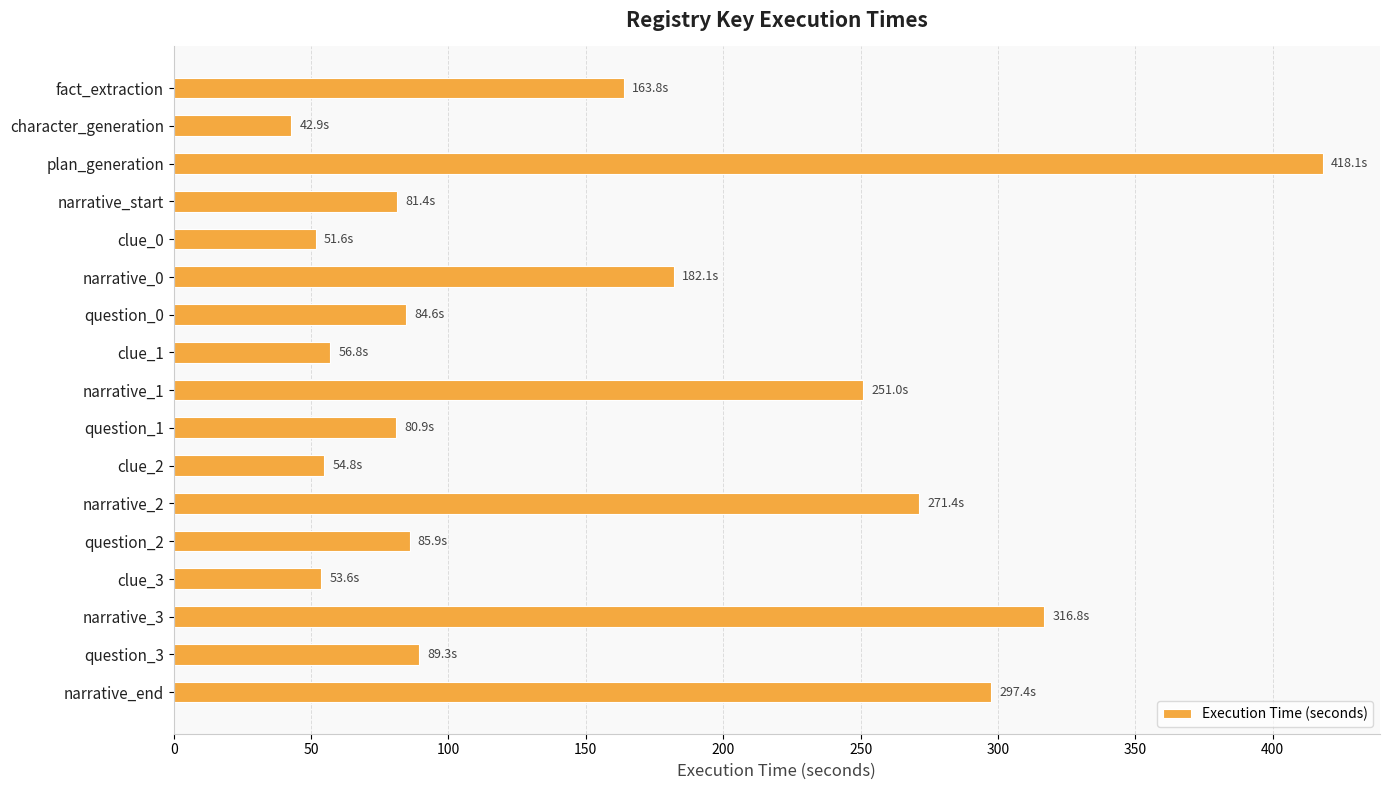

What position from the bottom is narrative_0?

12